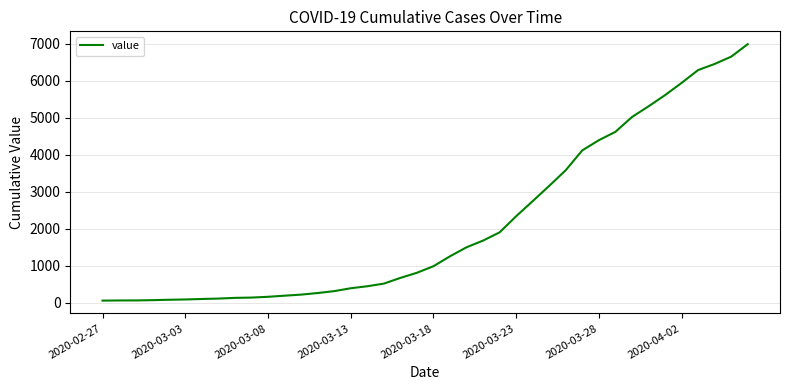

What is the difference between the maximum and minimum values?

6931